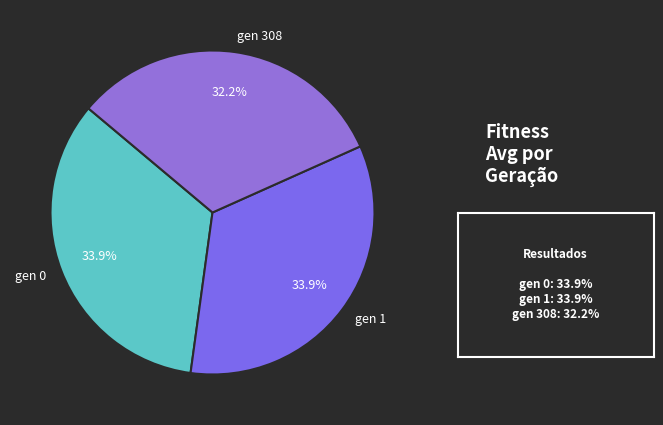

Is it true that gen 0 is 40% of the pie?

False